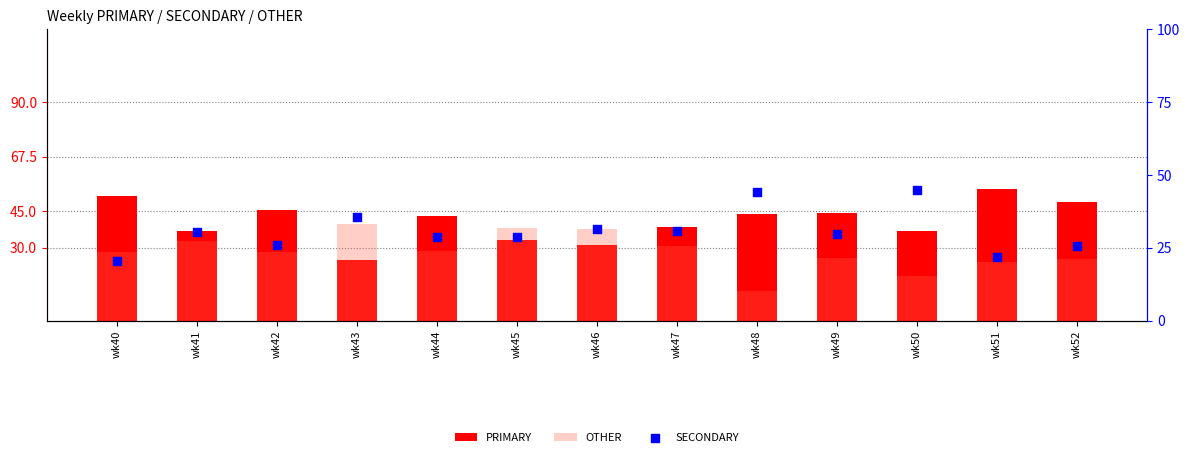

At how many categories does at least one series exceed 45?

4